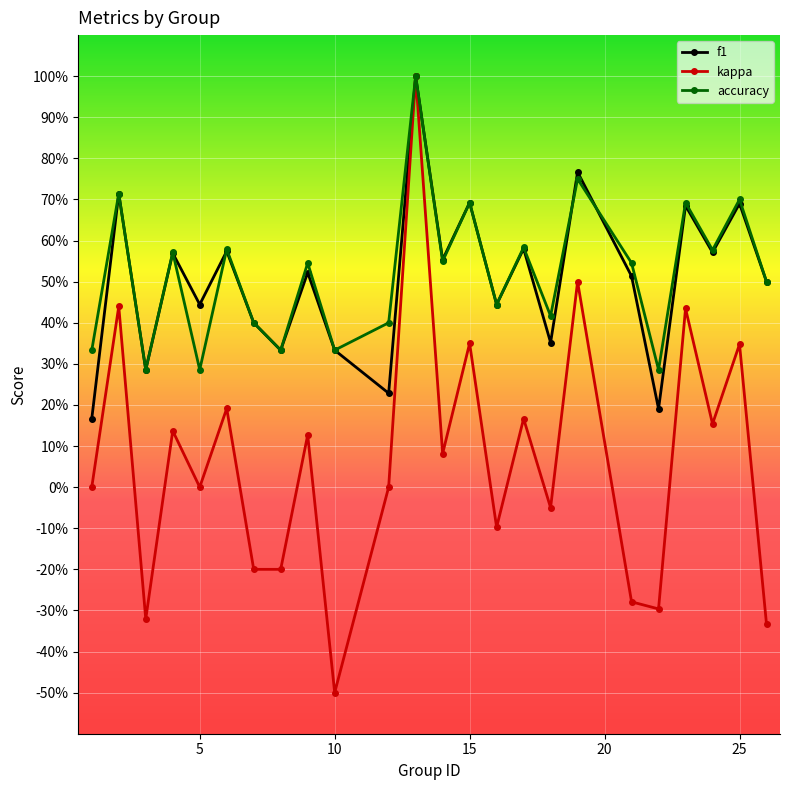

What are all the series names shown in the legend?

f1, kappa, accuracy